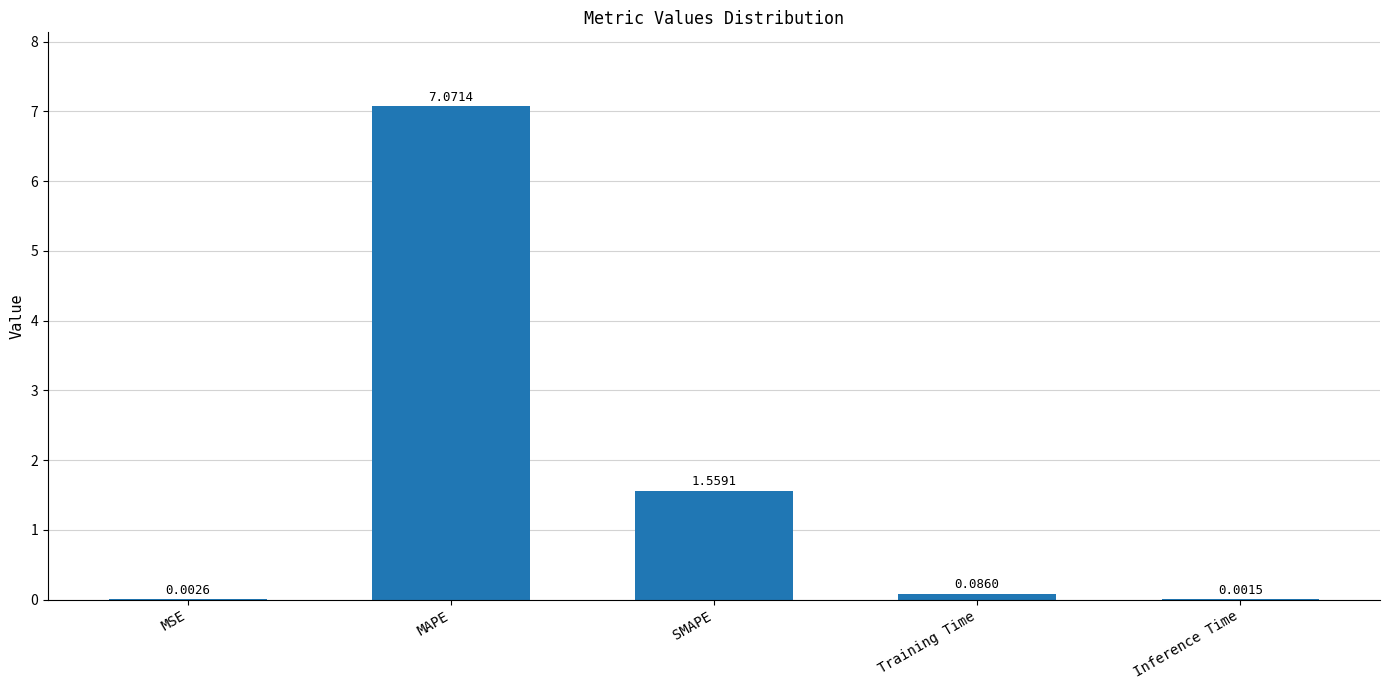

Which has a higher value, MAPE or Training Time?

MAPE